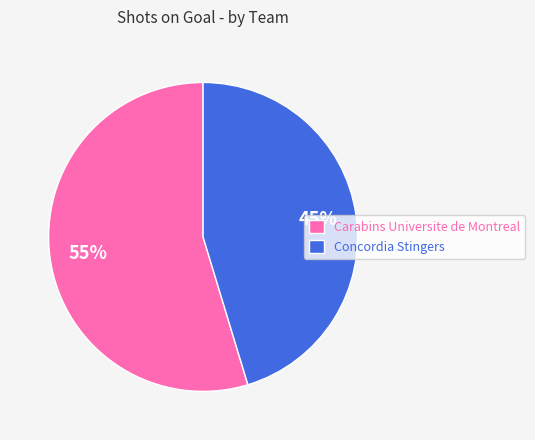

Is it true that Concordia Stingers is 45% of the pie?

True